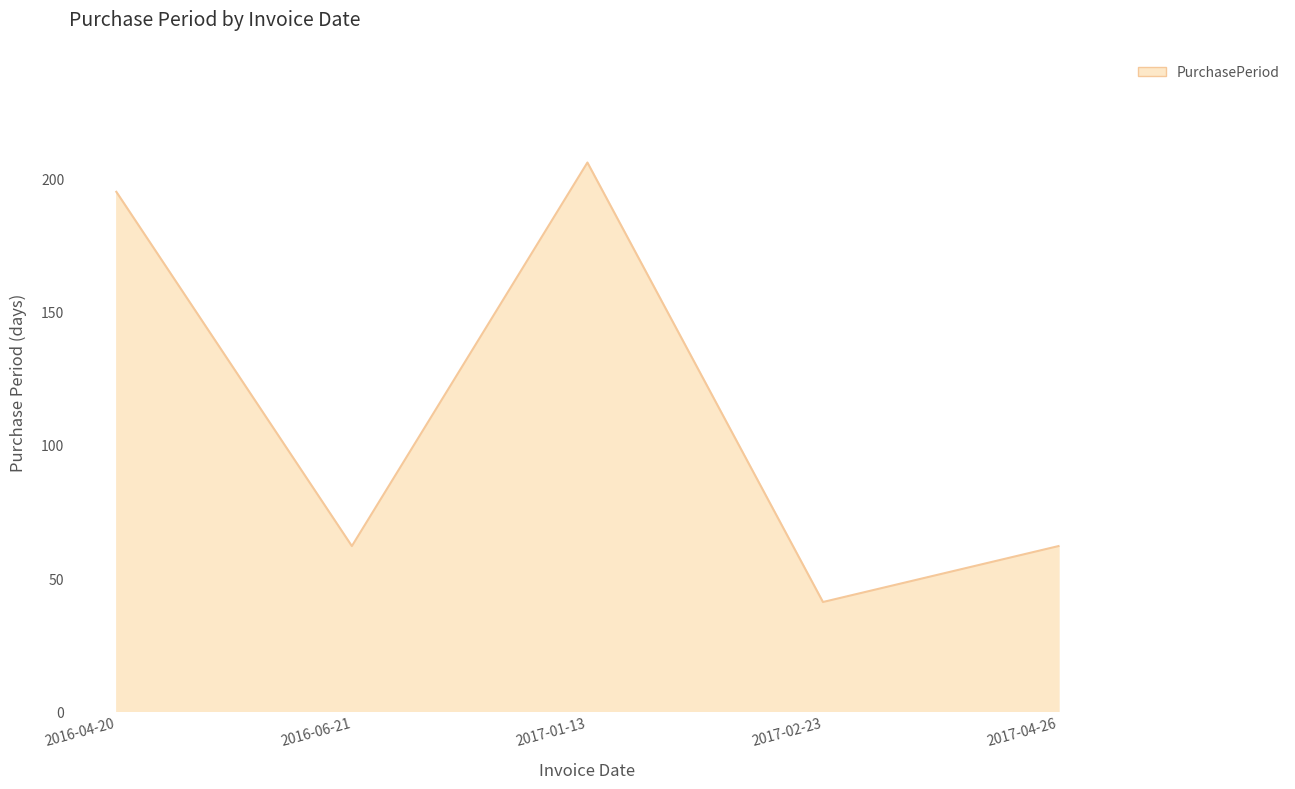

What position from the left is 2017-02-23?

4